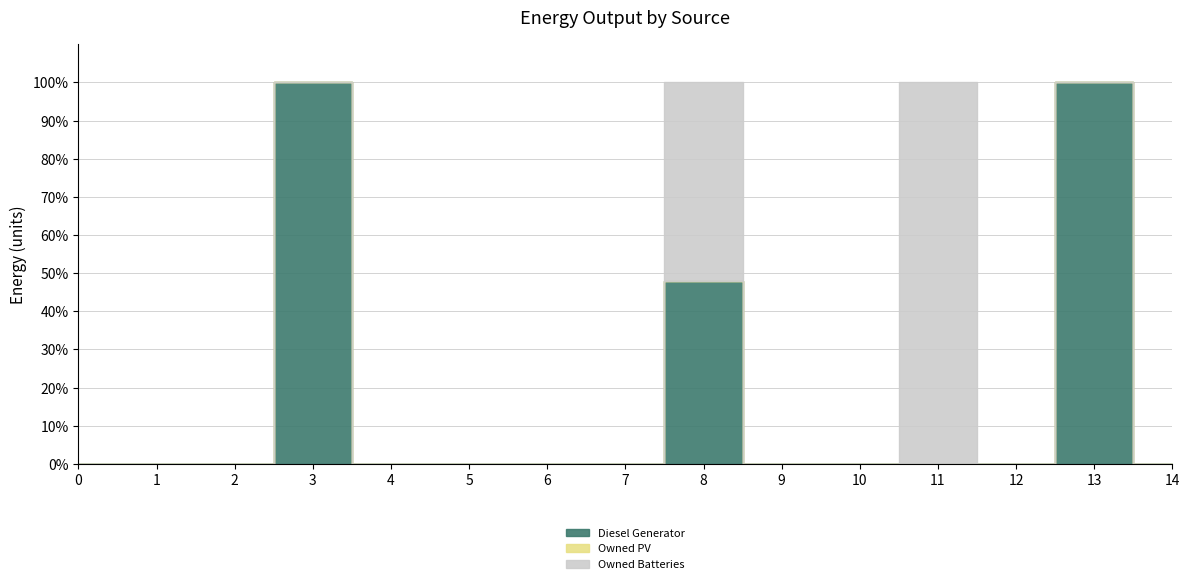

Rank the categories by Owned Batteries value from lowest to highest.

0, 1, 2, 3, 4, 5, 6, 7, 9, 10, 12, 13, 14, 11, 8